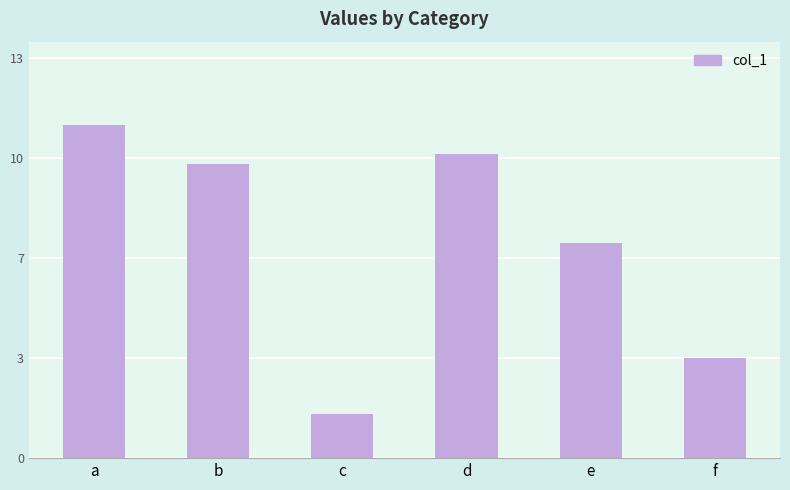

What is the change in value from c to d?

+8.7